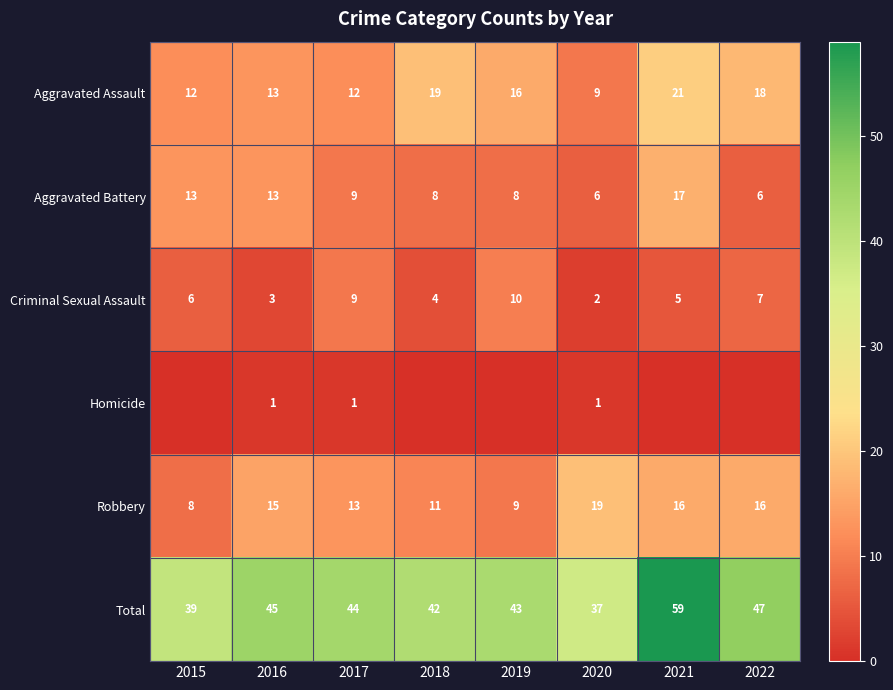

Rank the categories by Total value from lowest to highest.

2020, 2015, 2018, 2019, 2017, 2016, 2022, 2021